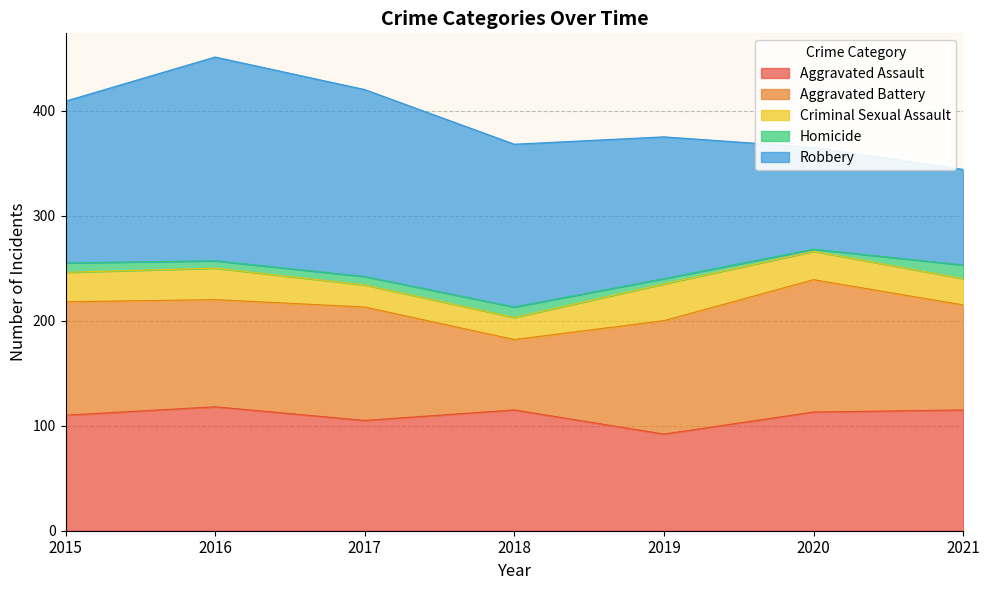

What is the spread (max minus min) of values at 2015?

145